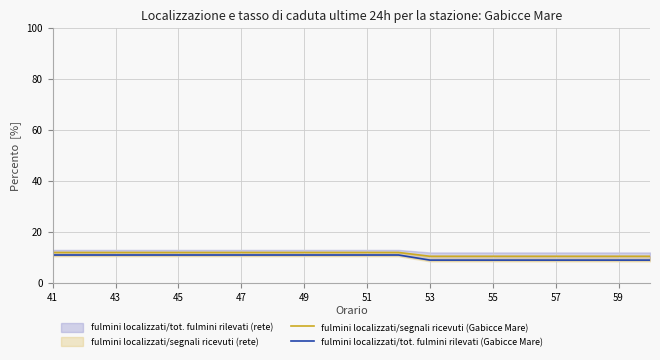

At which label does fulmini localizzati/segnali ricevuti (Gabicce Mare) reach its peak?

41